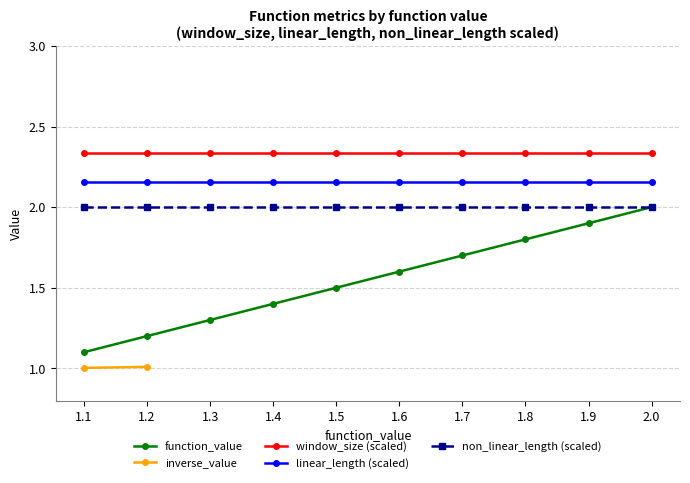

How many lines are shown in the chart?

5